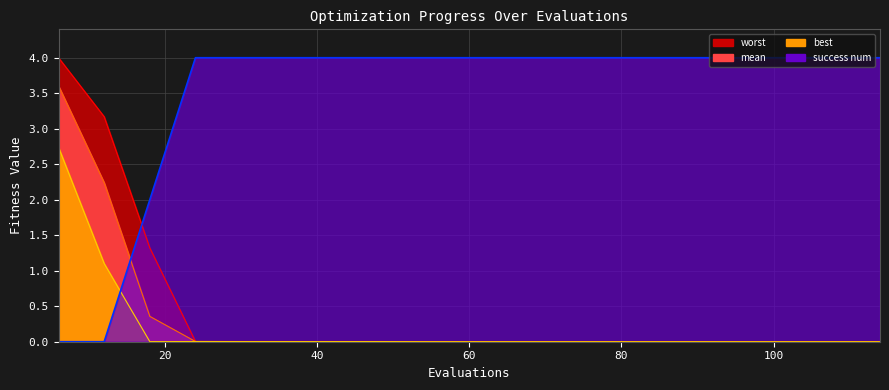

The value of best at 114 is 0.0. True or false?

False